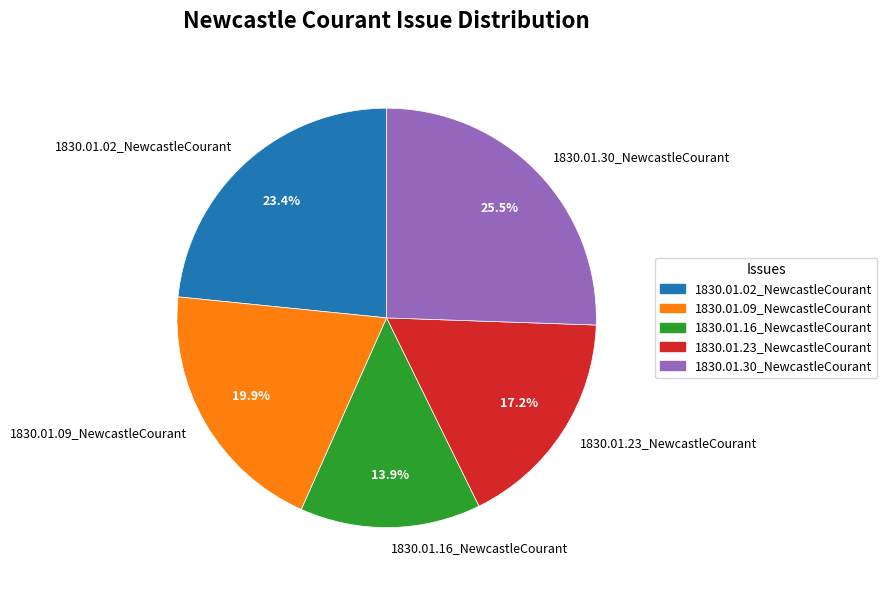

Is there any slice that represents more than half of the pie?

No